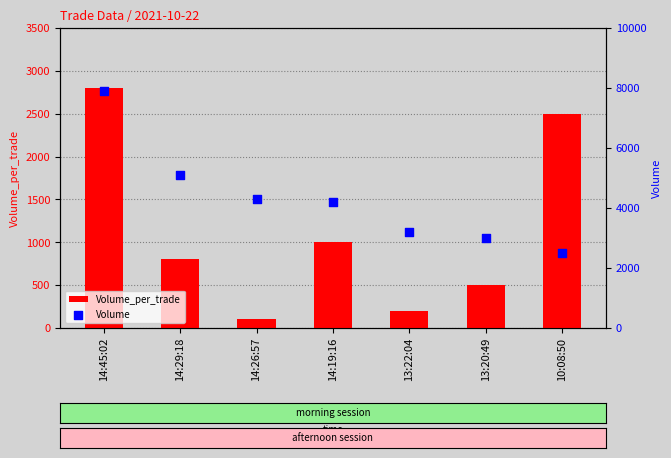

Which series has the largest total across all categories?

Volume